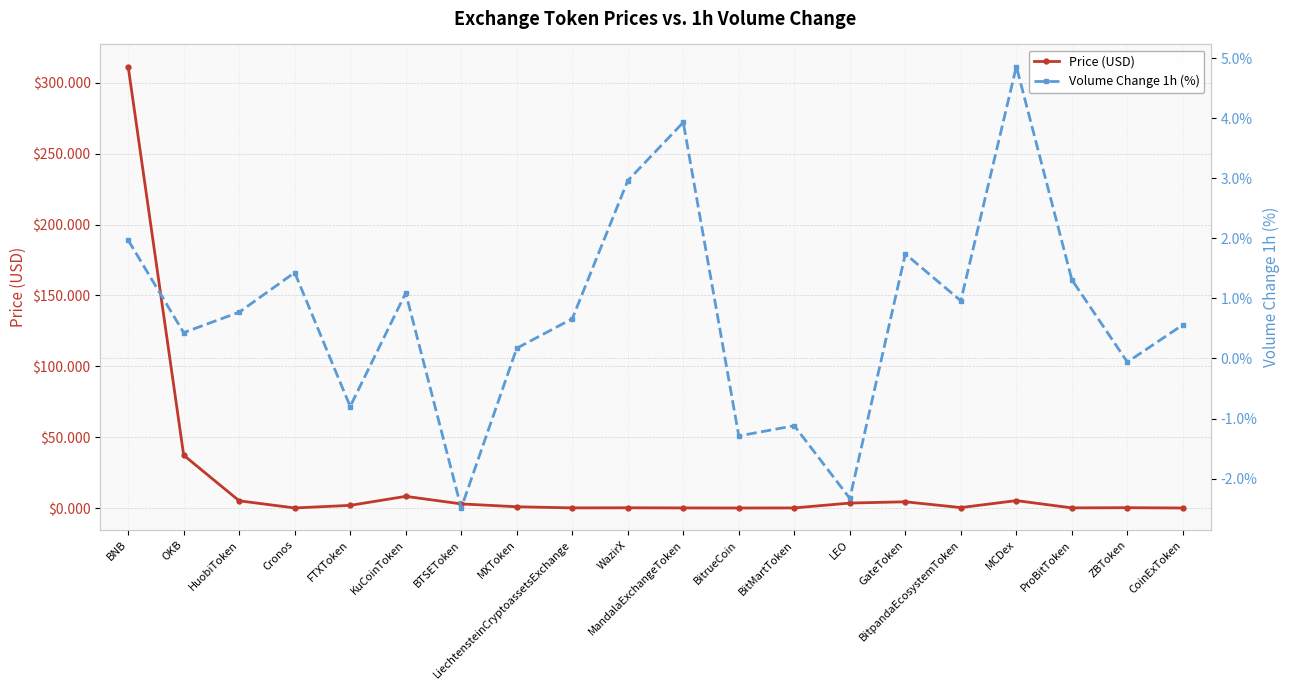

How many data points in Volume Change 1h (%) are less than 0?

6